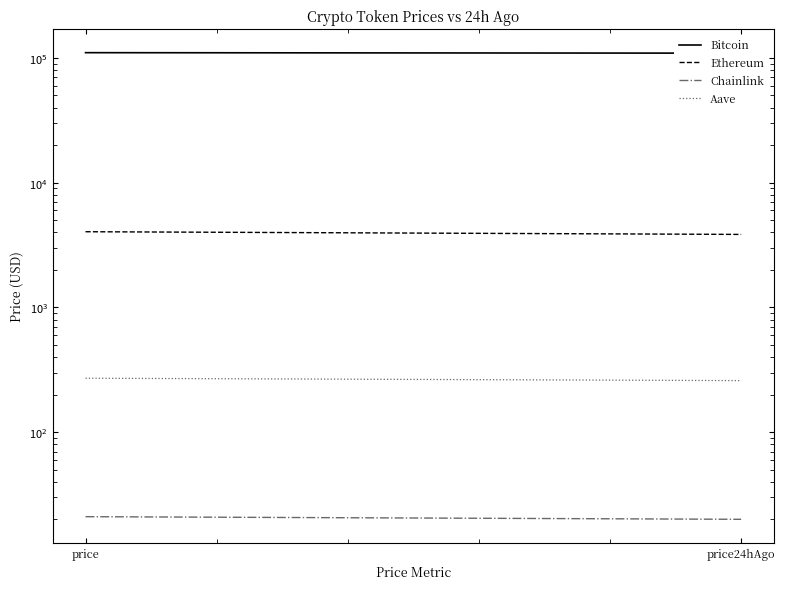

What are all the series names shown in the legend?

Bitcoin, Ethereum, Chainlink, Aave